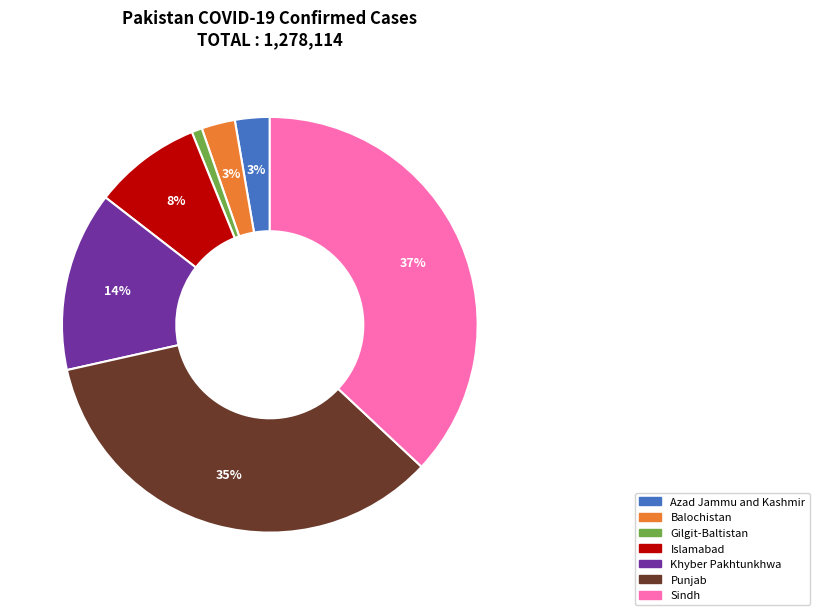

What is the ratio of the value at Azad Jammu and Kashmir to the value at Balochistan?

1.0